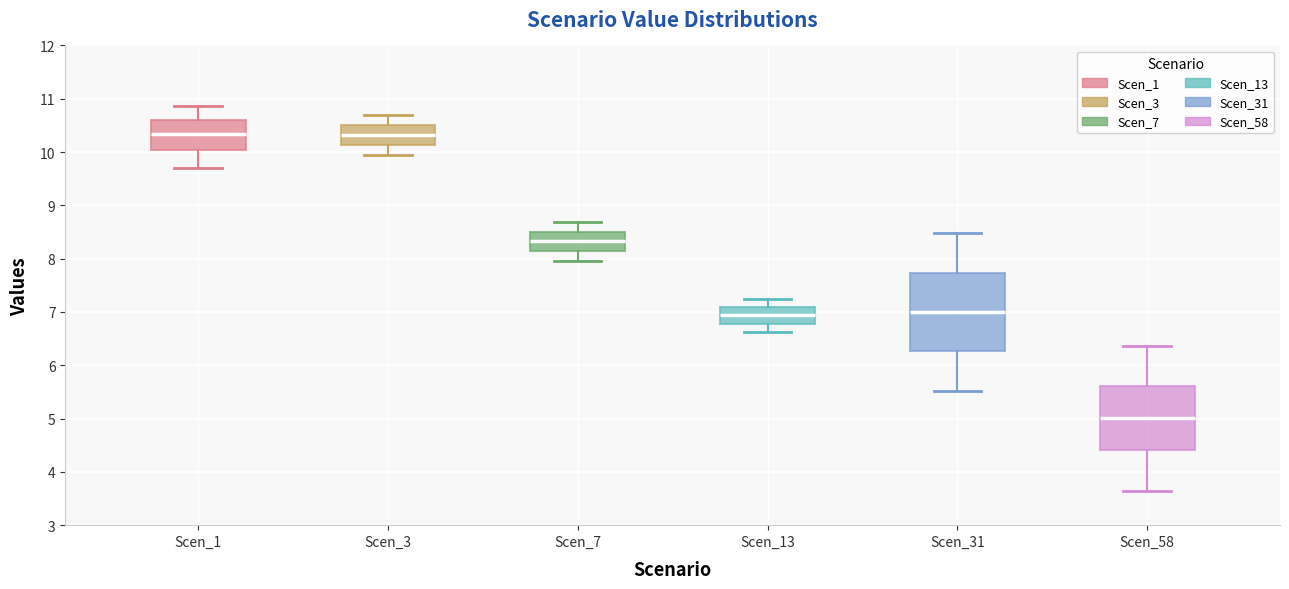

Reading left to right, transcribe this box plot: for each box, give where its median line is, the range the box spans, and where its two whiskers end, as read against the y-axis. The values are not printed on the chart, so give them approximately, as read against the axis.

Scen_1: median 10.3, box 10.0 to 10.6, whiskers 9.7 to 10.9
Scen_3: median 10.3, box 10.1 to 10.5, whiskers 9.9 to 10.7
Scen_7: median 8.3, box 8.1 to 8.5, whiskers 8.0 to 8.7
Scen_13: median 6.9, box 6.8 to 7.1, whiskers 6.6 to 7.2
Scen_31: median 7.0, box 6.3 to 7.7, whiskers 5.5 to 8.5
Scen_58: median 5.0, box 4.4 to 5.6, whiskers 3.6 to 6.4